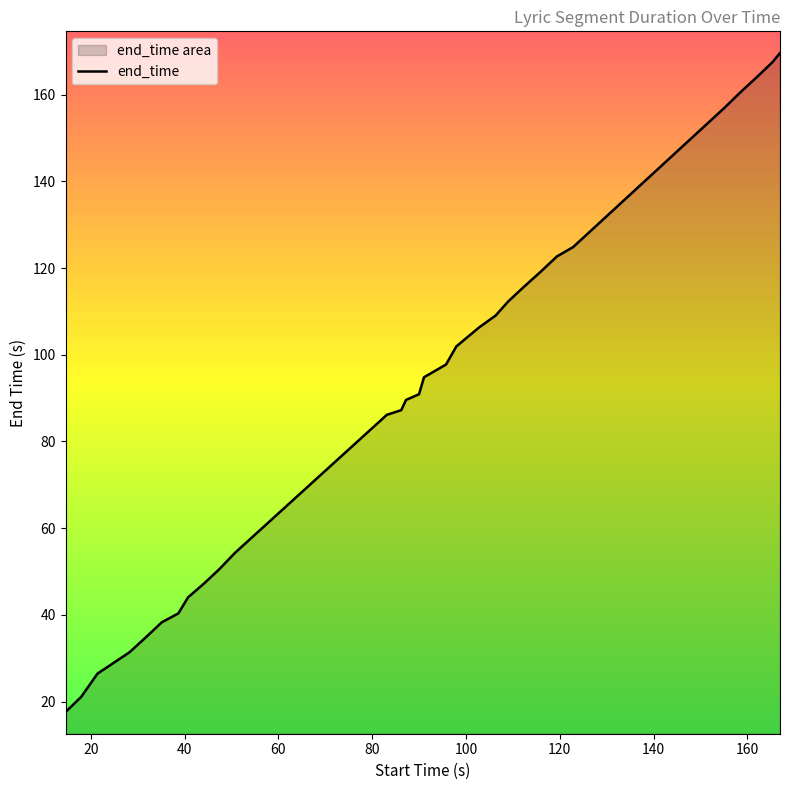

Between 83.1390221302 and 21.4323030906, which is larger?

83.1390221302